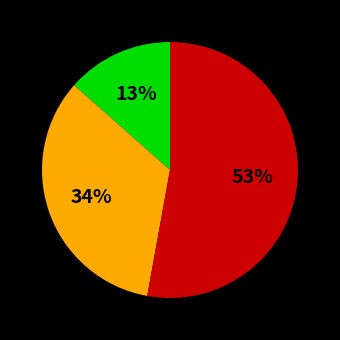

To the nearest percent, what is the average slice percentage?

33%